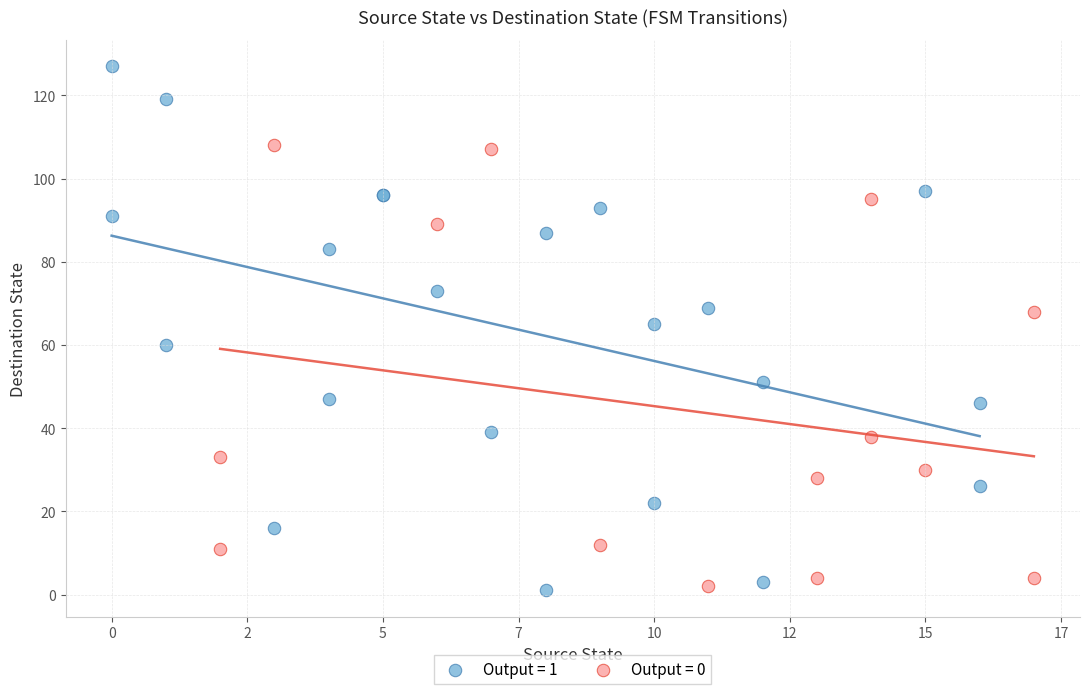

Which series reaches the maximum Y coordinate?

Output = 1